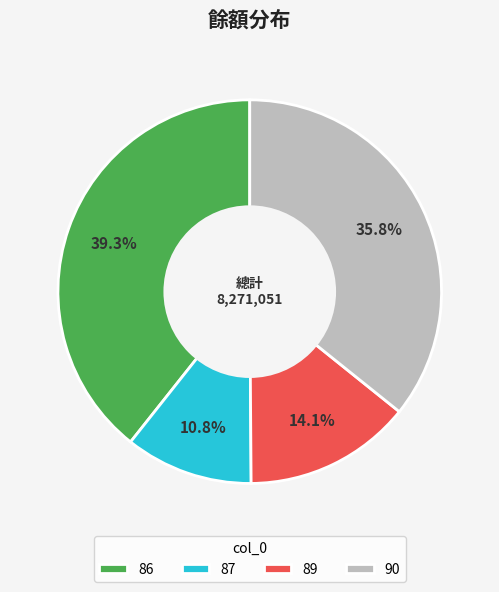

Which category has the biggest portion of the pie?

86